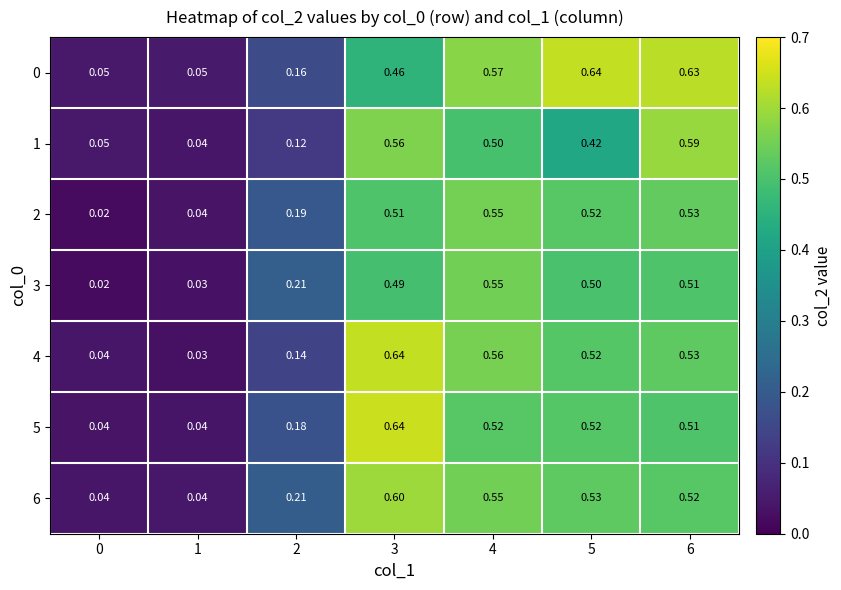

Is the value of 2 at 6 greater than the value of 4 at 2?

Yes